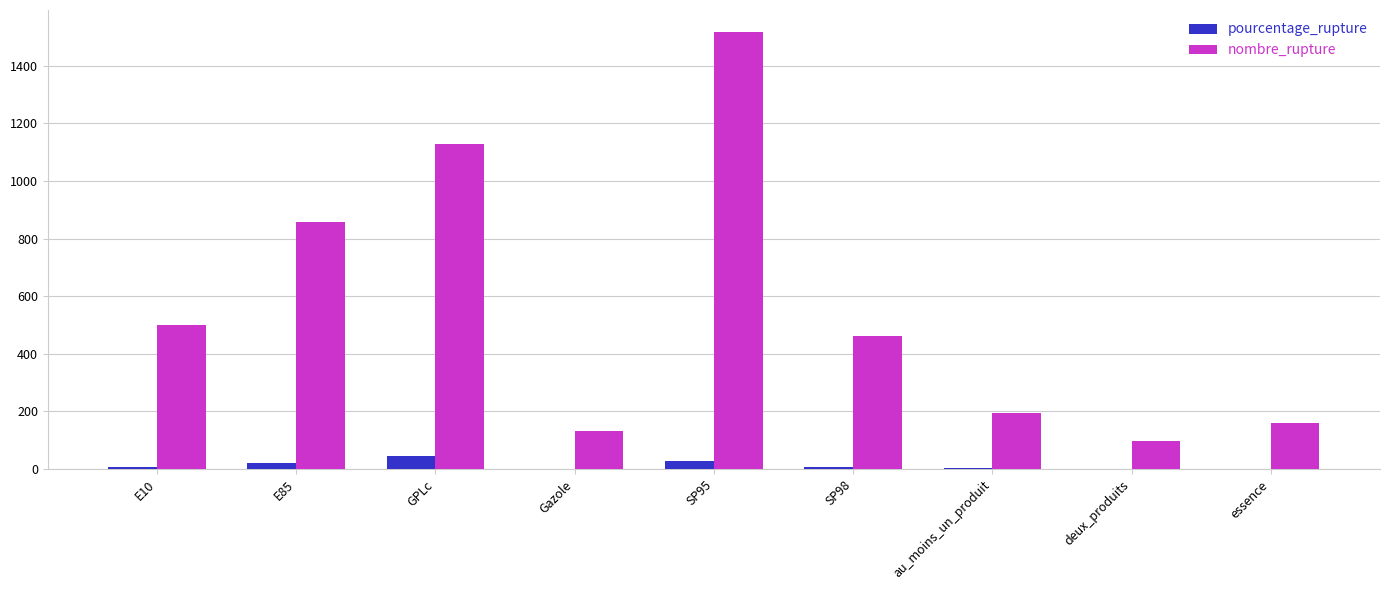

Is it true that pourcentage_rupture equals 1.4 at Gazole?

True